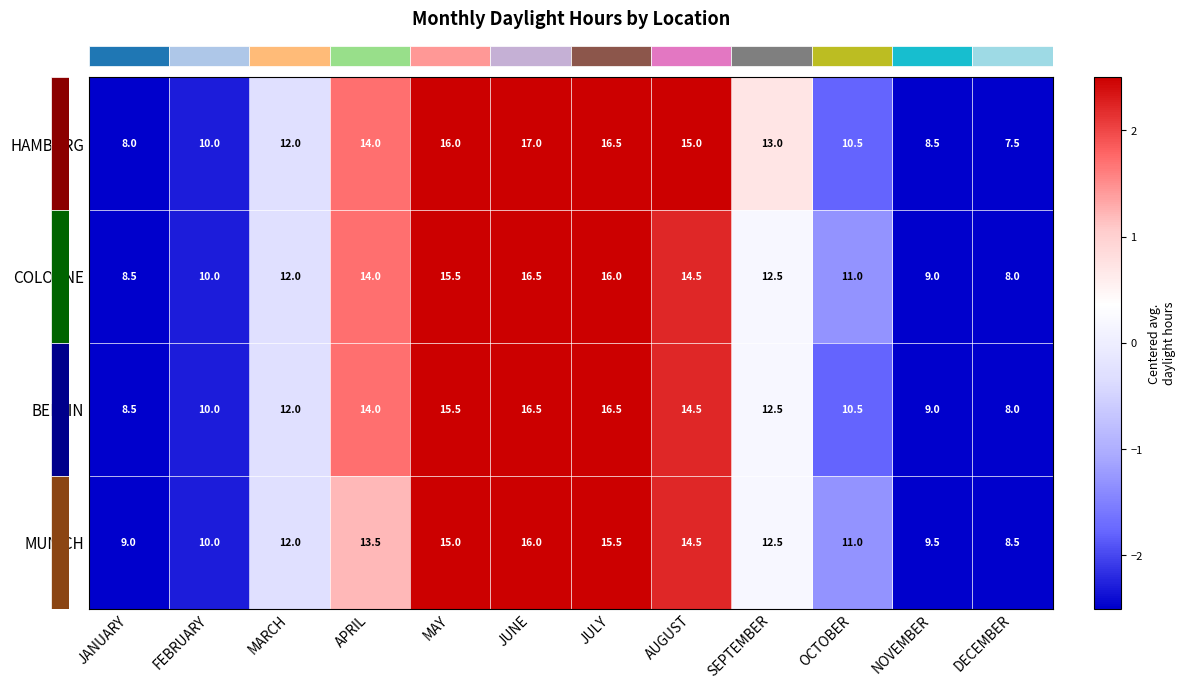

What is the minimum value shown in the chart?

7.5